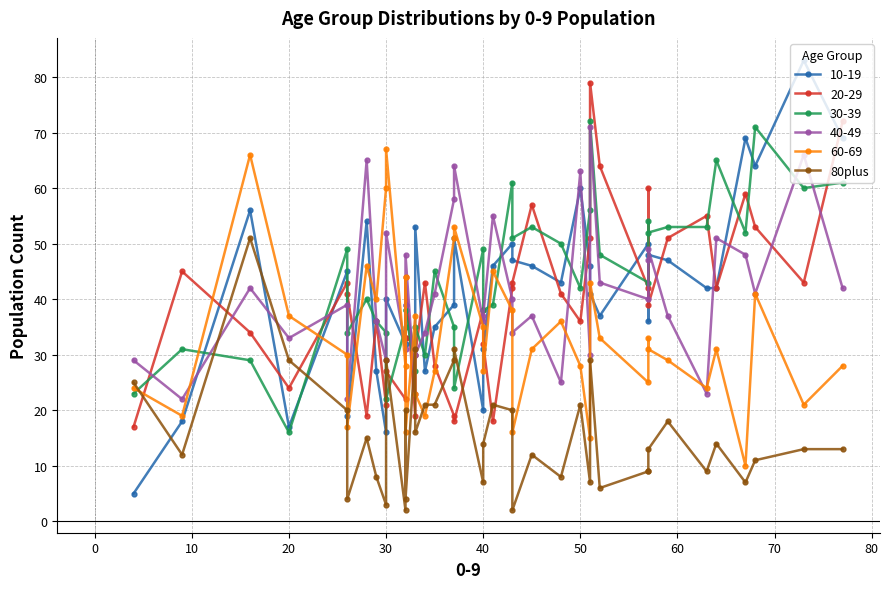

Is this an area chart (filled region under the line)?

No